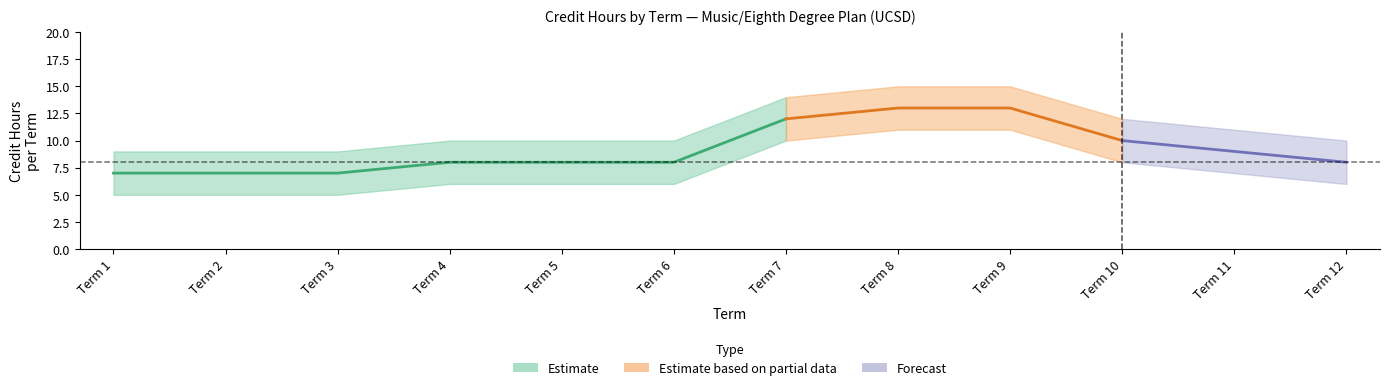

What is the value of the Credit Hours Upper point at the 4th from the left?

10